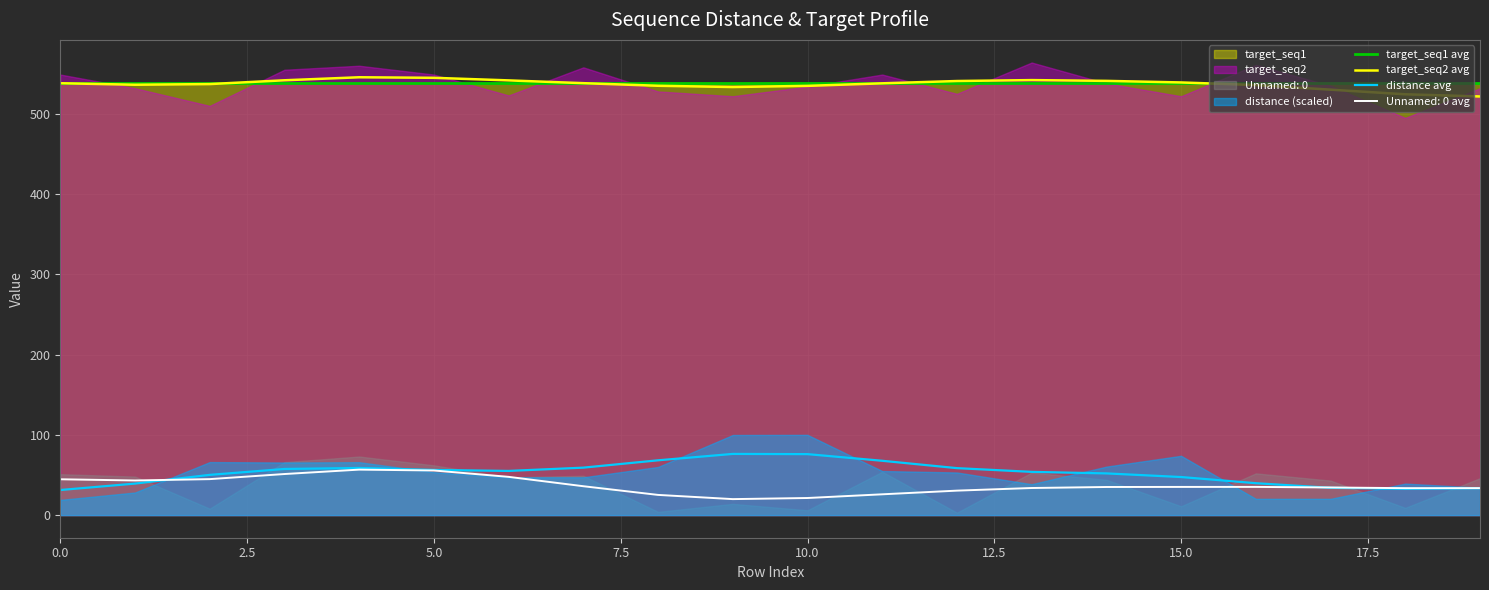

At how many categories does at least one series exceed 329?

20